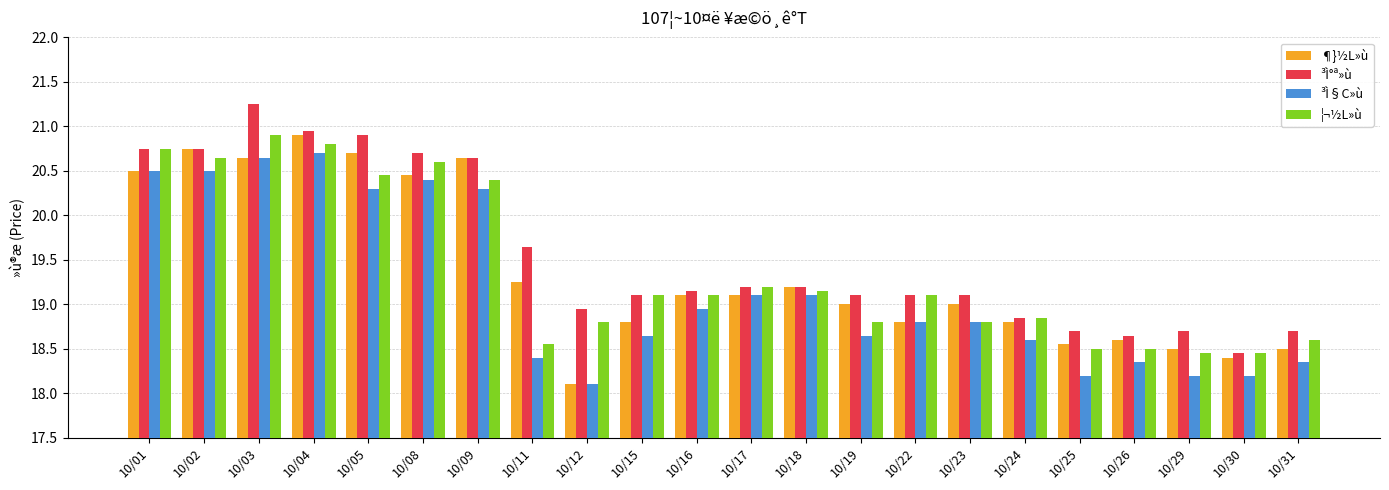

Between 10/03 and 10/08, which series saw the biggest shift?

³Ì°ª»ù